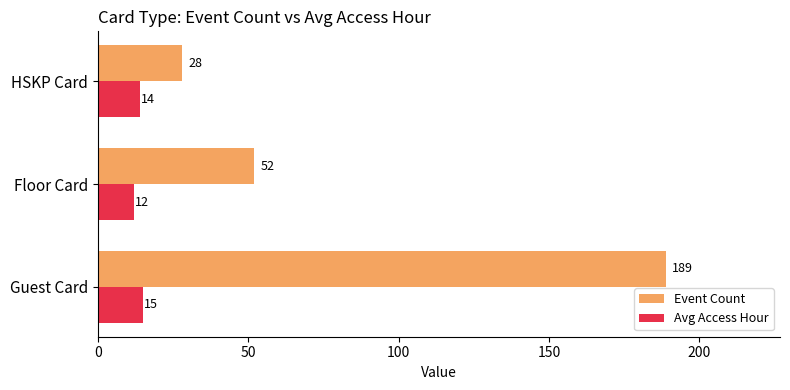

What is the difference between the maximum and minimum values in the Avg Access Hour series?

3